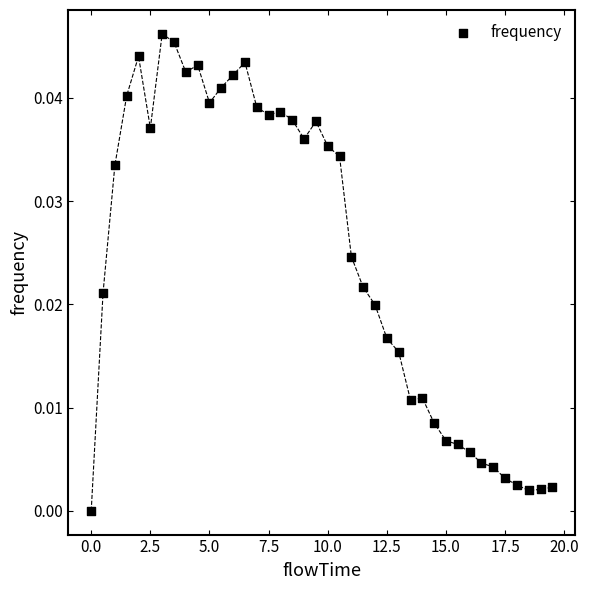

What is the range of X values (max minus min)?

19.5